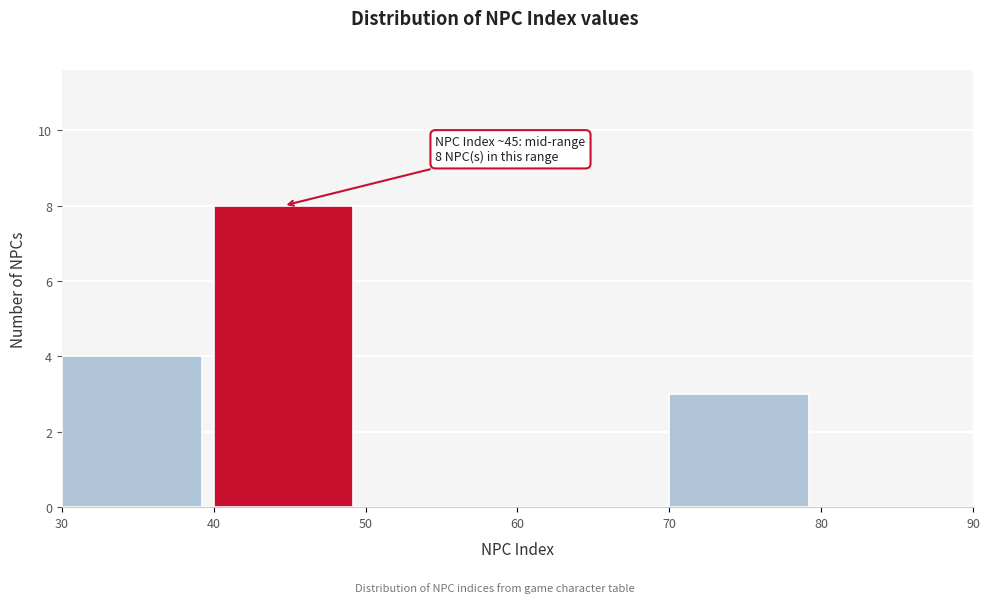

Which range on the x-axis has the tallest bar?

40 to 50